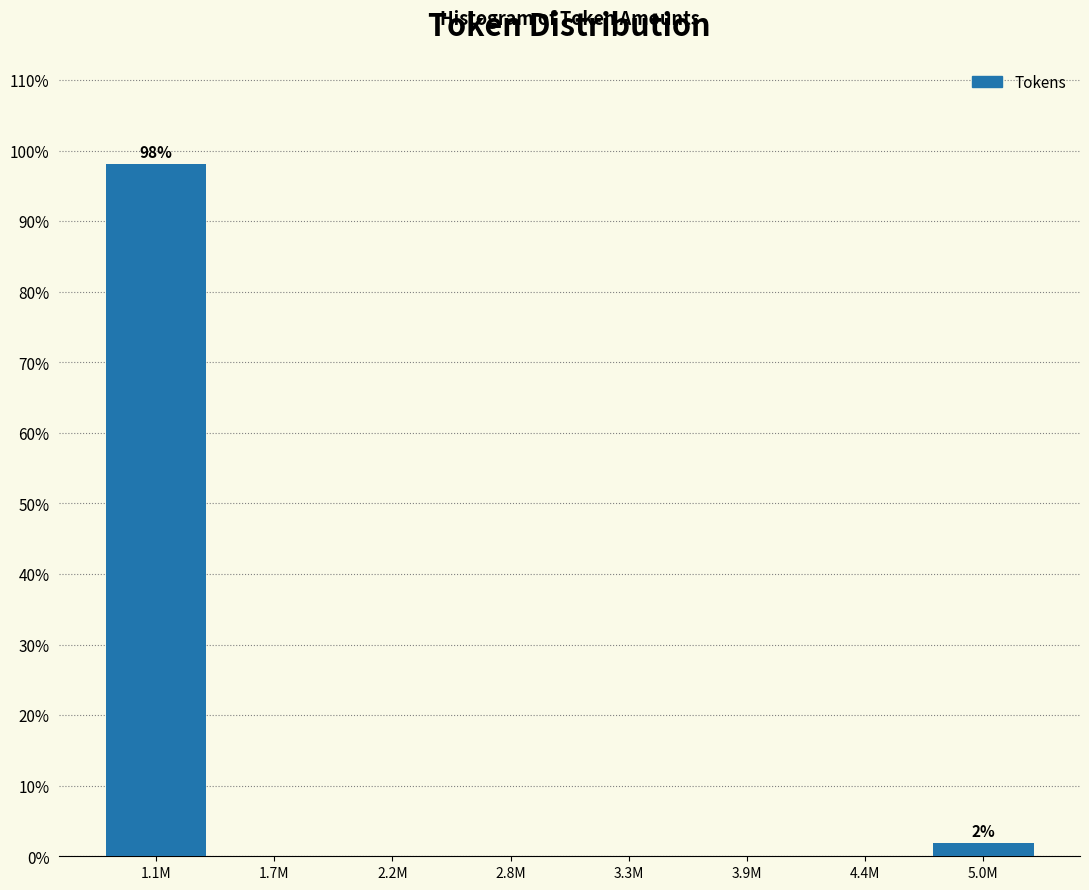

Reading left to right, list all the values displayed in this chart.

1.1M=98.1	1.7M=0.0	2.2M=0.0	2.8M=0.0	3.3M=0.0	3.9M=0.0	4.4M=0.0	5.0M=1.9